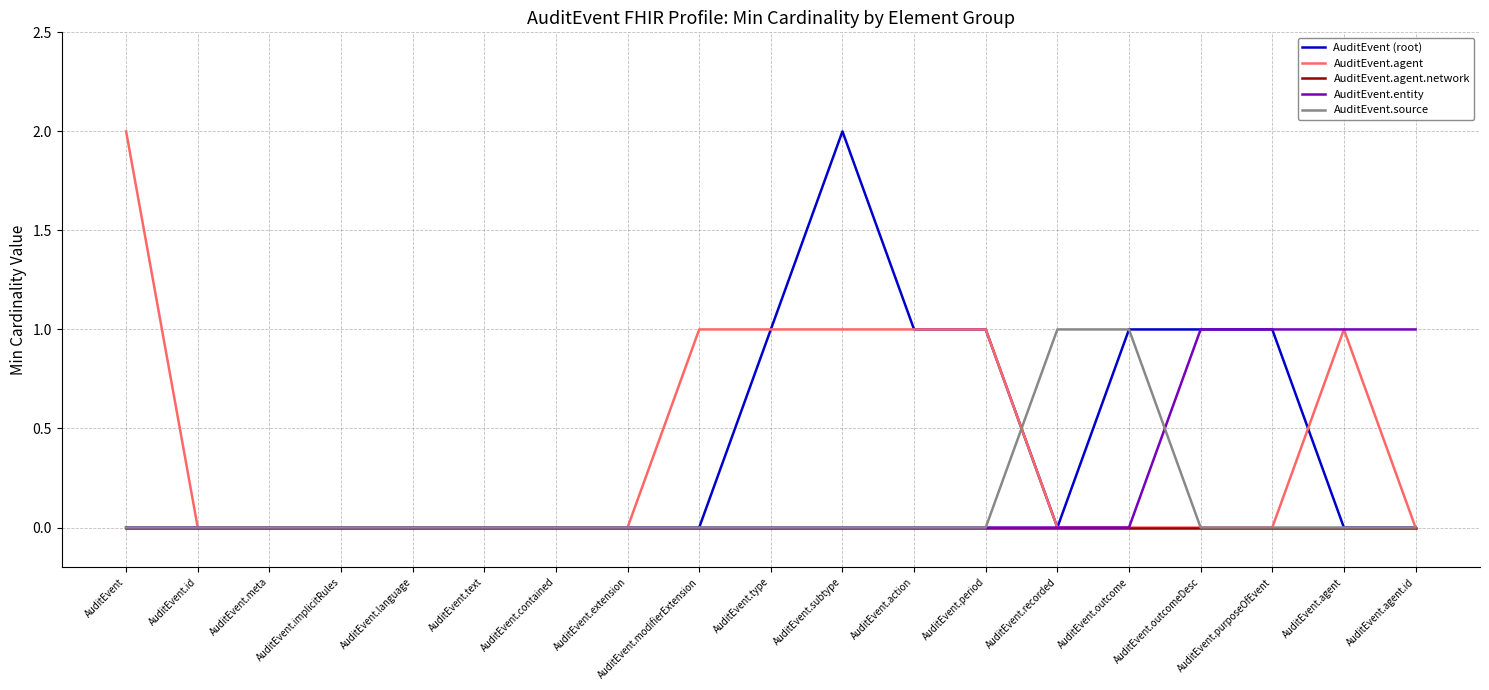

What is the total value across all series at AuditEvent.type?

2